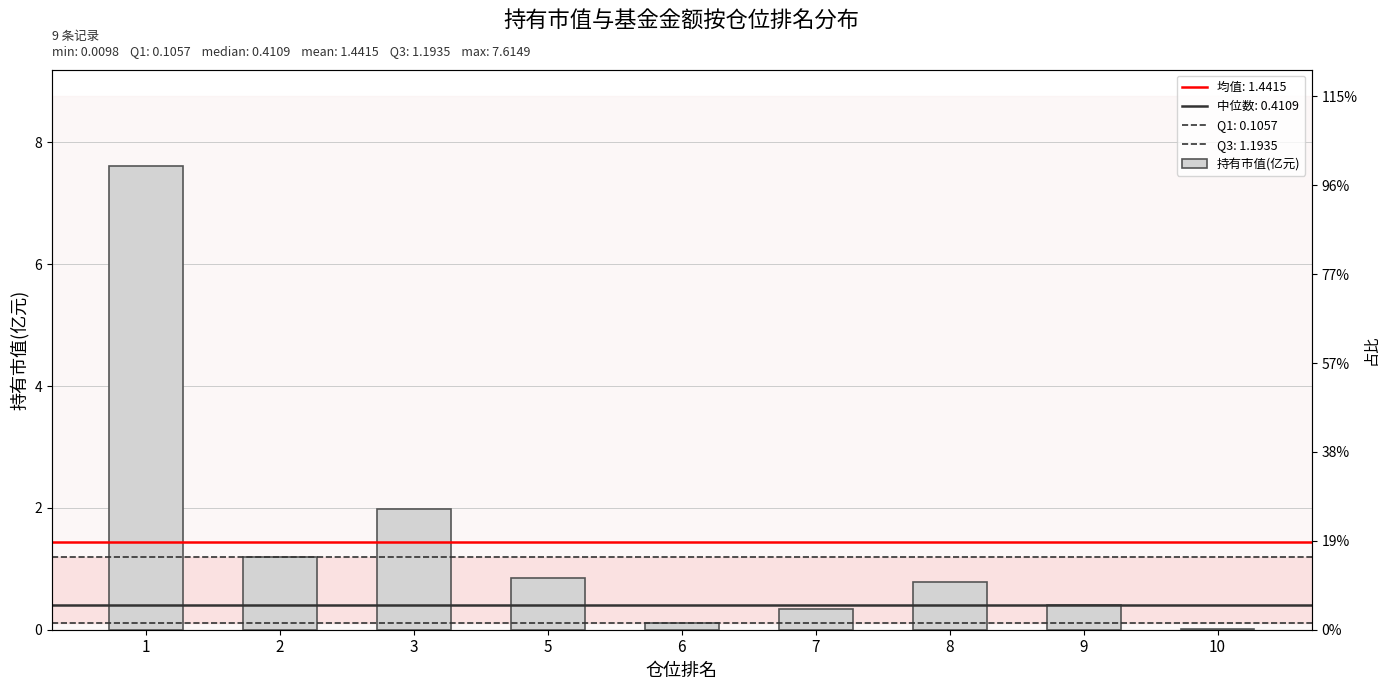

How many bars are there in total?

9